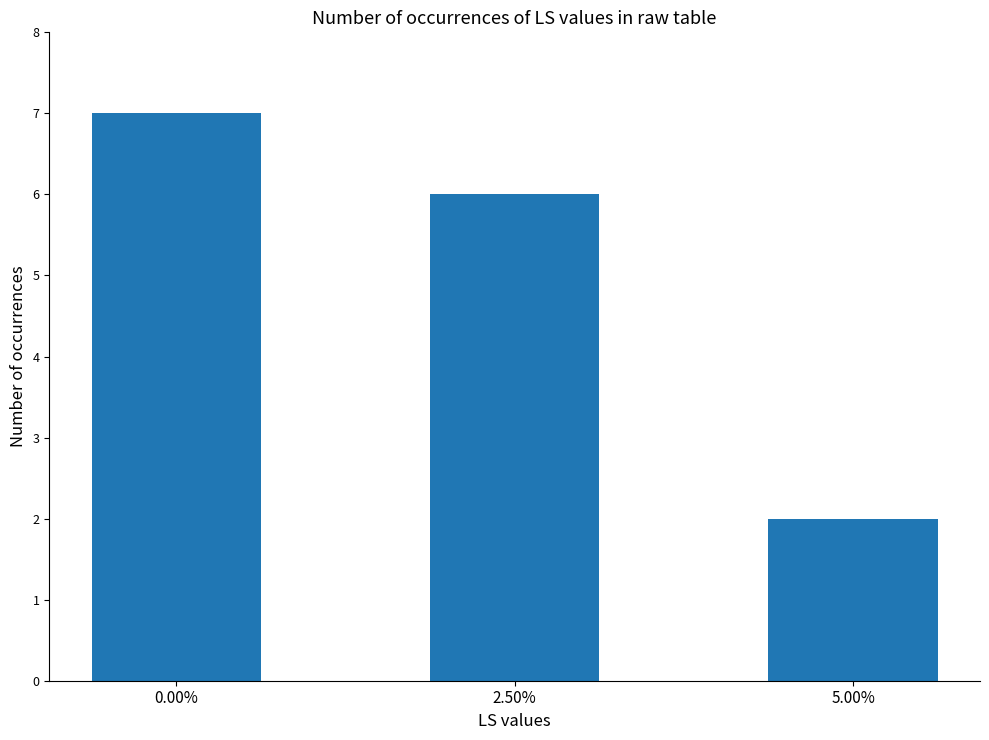

What position from the left is 0.00%?

1